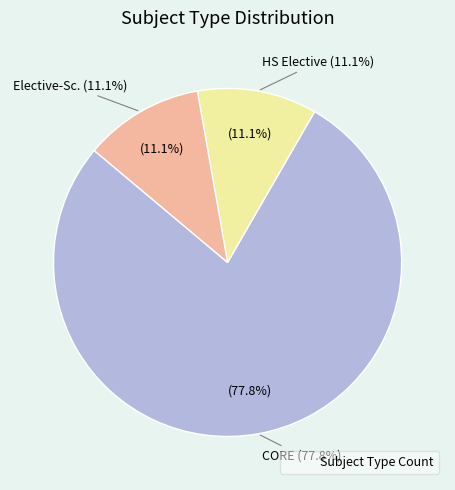

The CORE slice represents 85% of the pie. True or false?

False